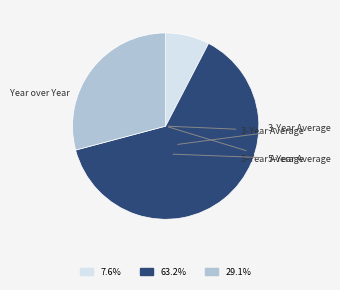

Which has a higher value, Year over Year or 3-Year Average?

3-Year Average